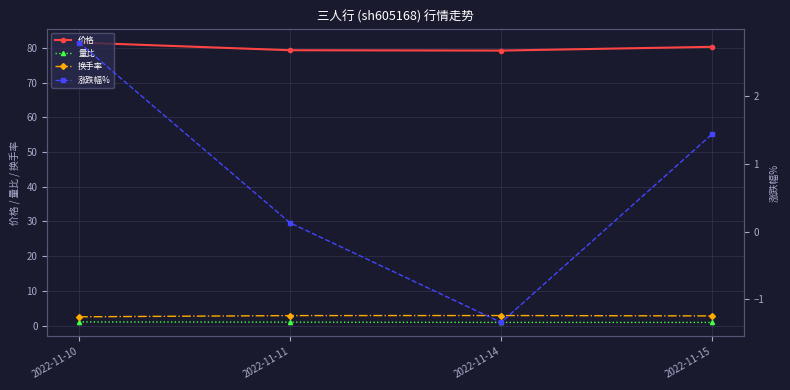

The 价格 series shows 79.3 at 2022-11-11. True or false?

True